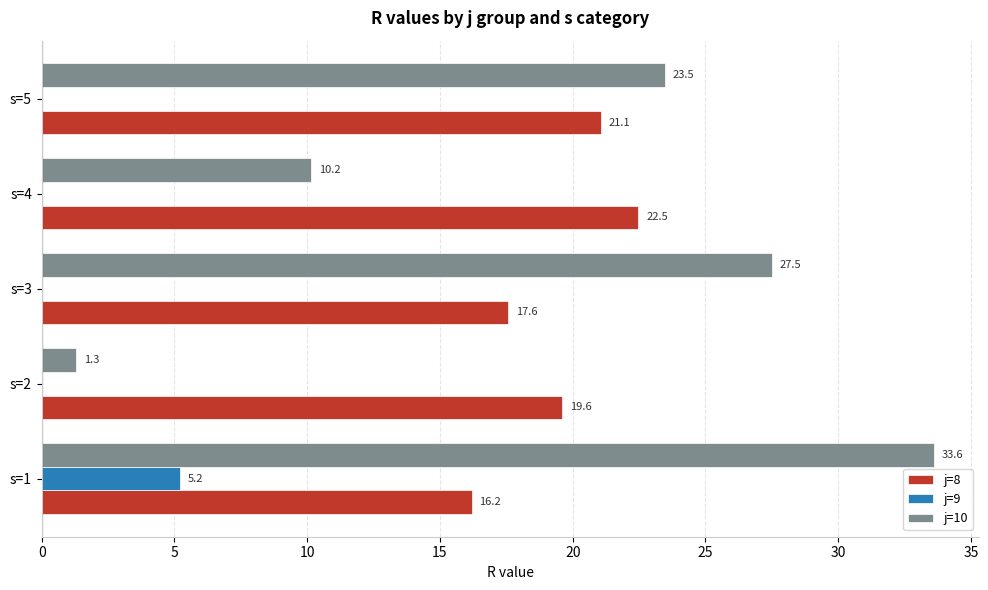

The j=10 series shows 14.3 at s=4. True or false?

False